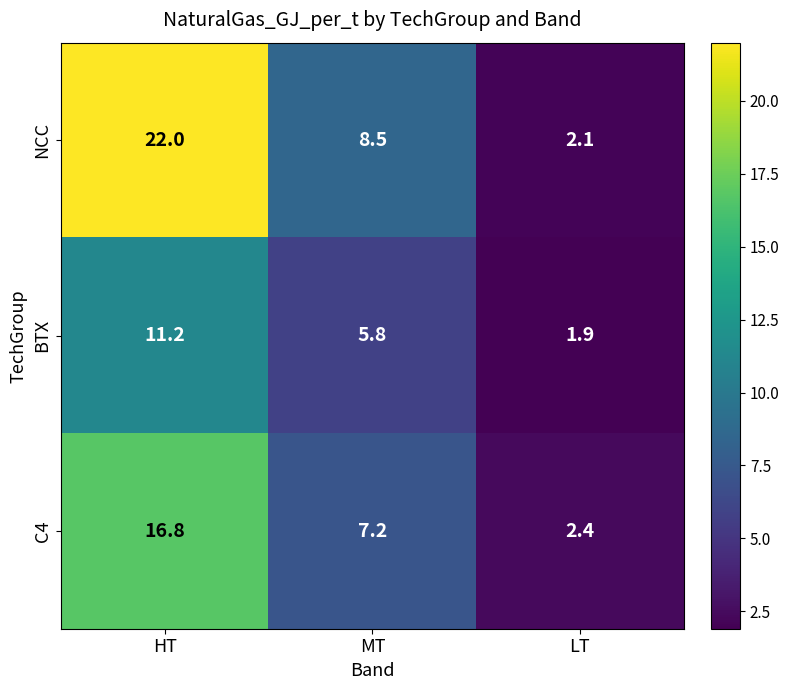

Reading right to left, transcribe all the data shown in this chart.

NCC: LT=2.1	MT=8.5	HT=22.0
BTX: LT=1.9	MT=5.8	HT=11.2
C4: LT=2.4	MT=7.2	HT=16.8